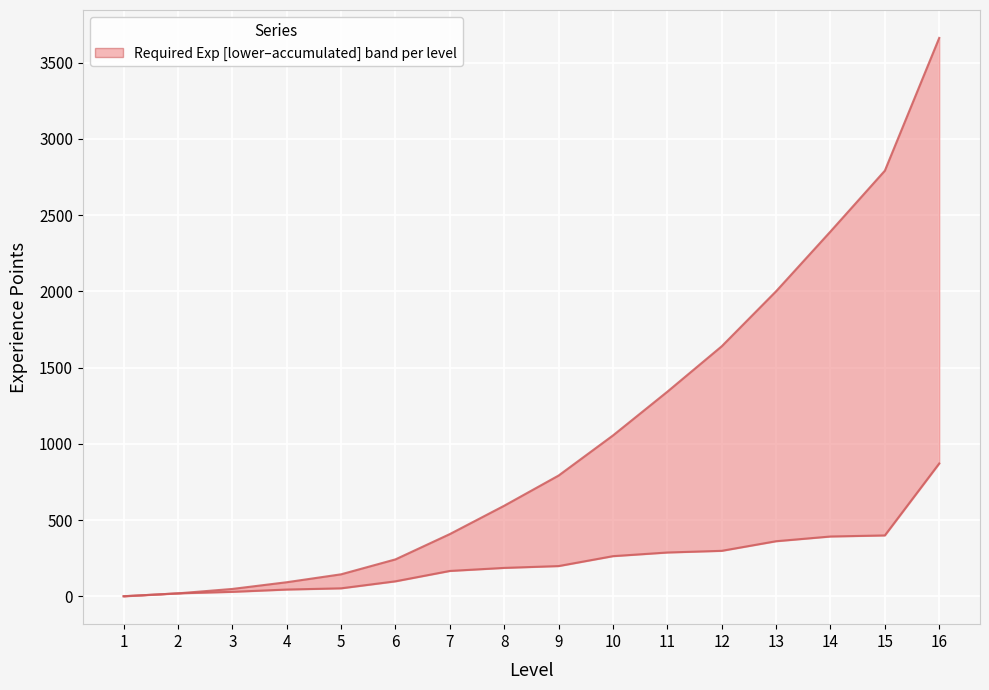

At 6, list the series in order from largest to smallest.

requiredAccumulatedExp|Int, requiredExp|Int